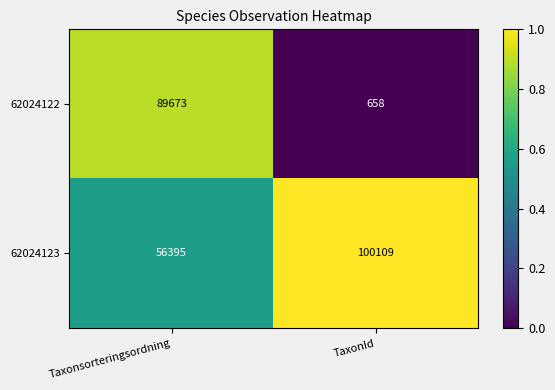

What is the average value of the 62024122 series?

45166